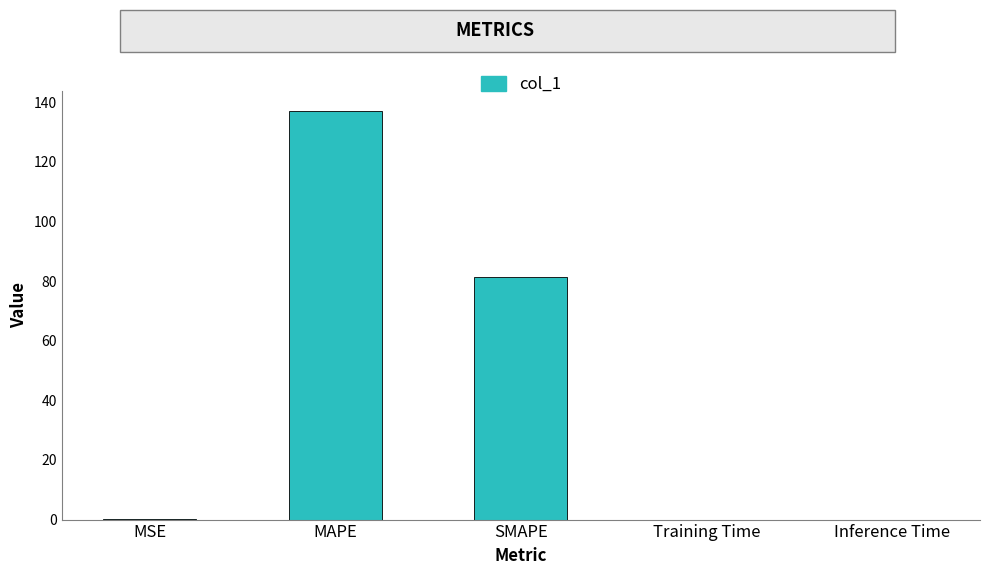

How many categories are shown in the chart?

5